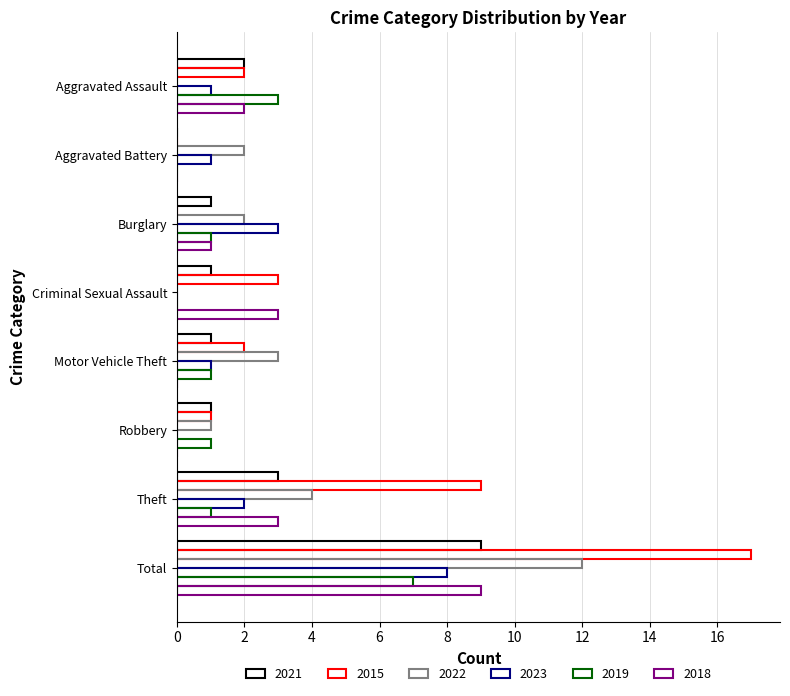

At which label does 2019 reach its peak?

Total